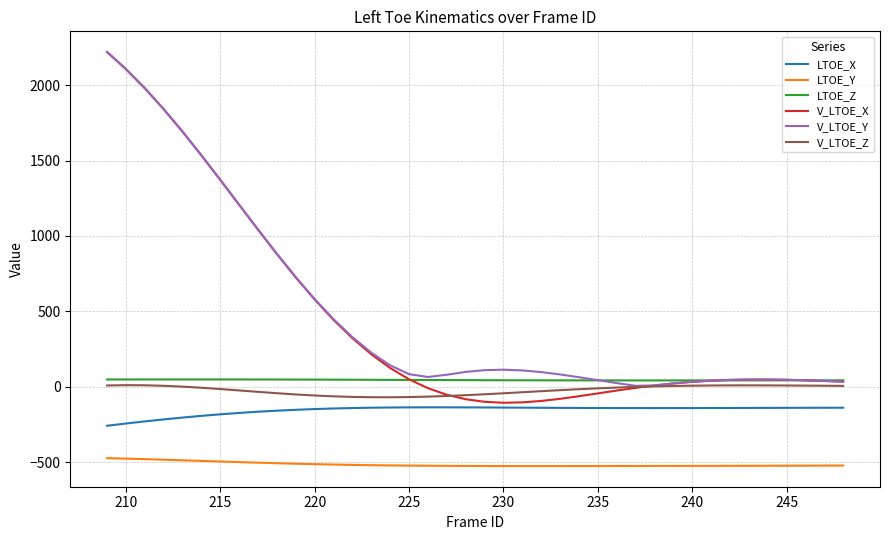

Which series has the widest spread of values?

V_LTOE_X